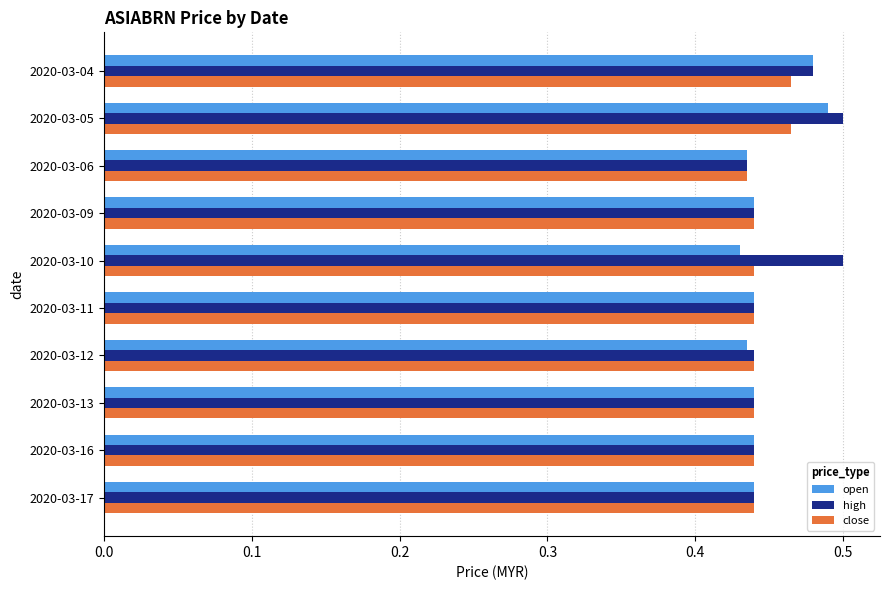

What is the sum of all close values?

4.4